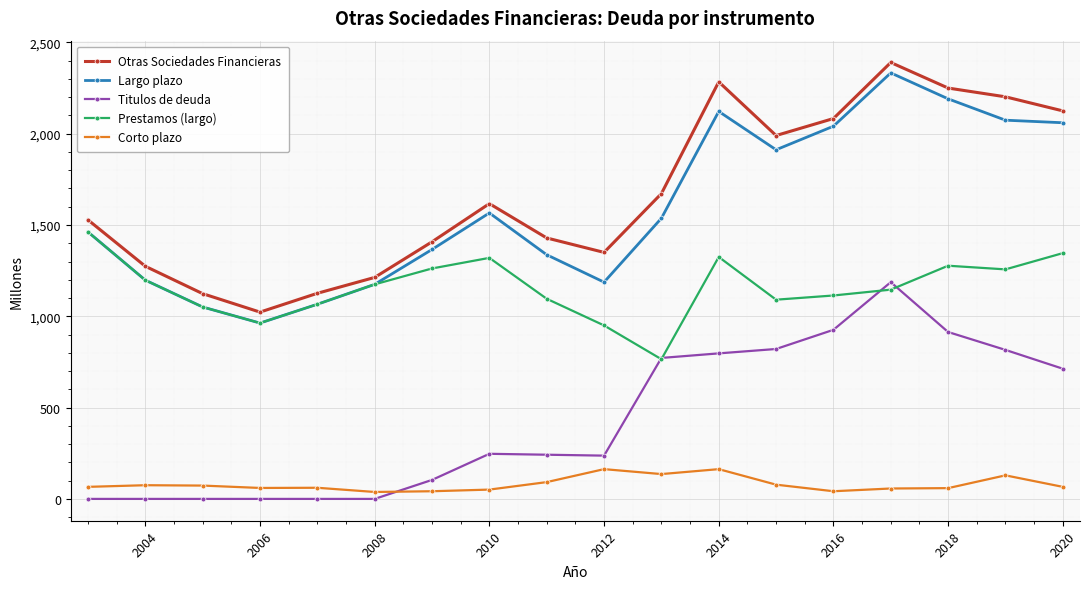

True or false: Corto plazo and Largo plazo cross at least once.

False